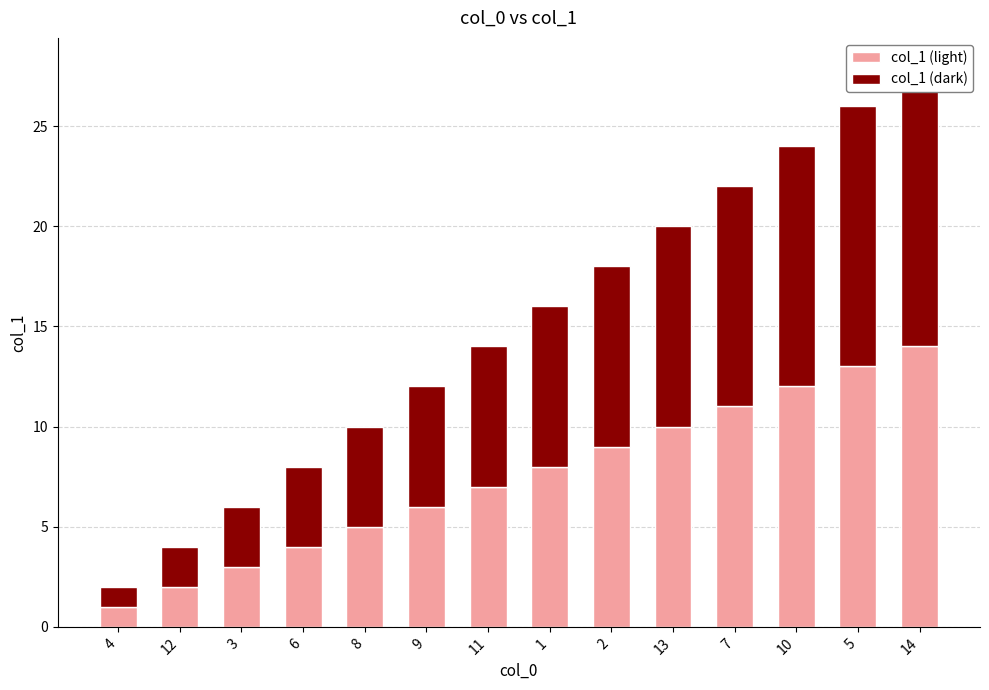

What is the sum of all col_1 (light) values?

105